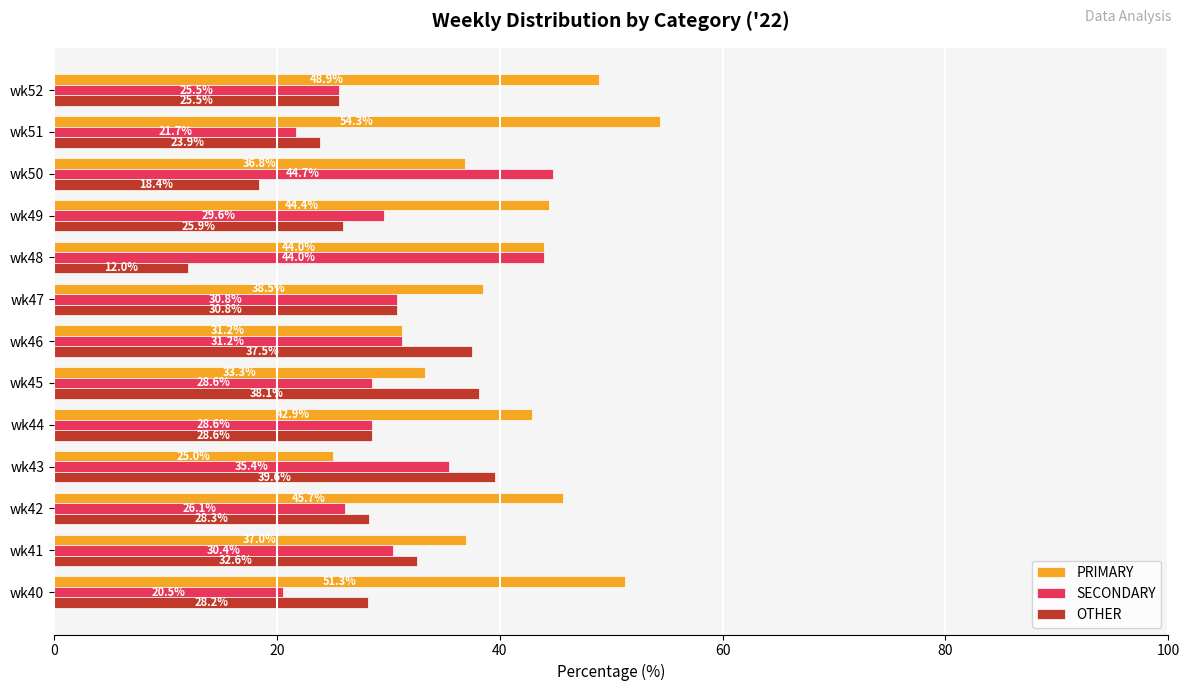

What are all the series names shown in the legend?

PRIMARY, SECONDARY, OTHER